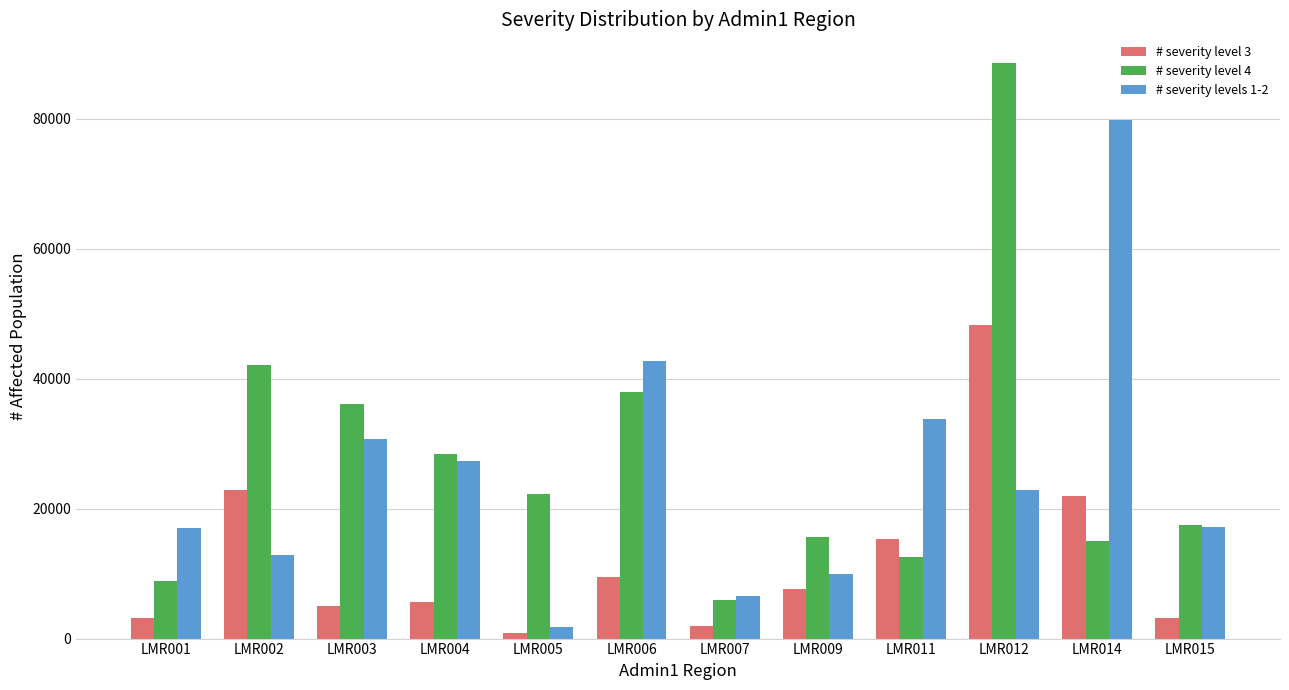

Which series changed the most between LMR001 and LMR006?

# severity level 4